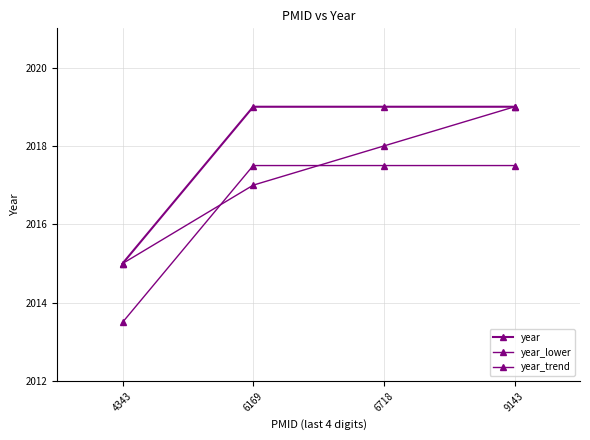

Which series has the largest range (max minus min)?

year